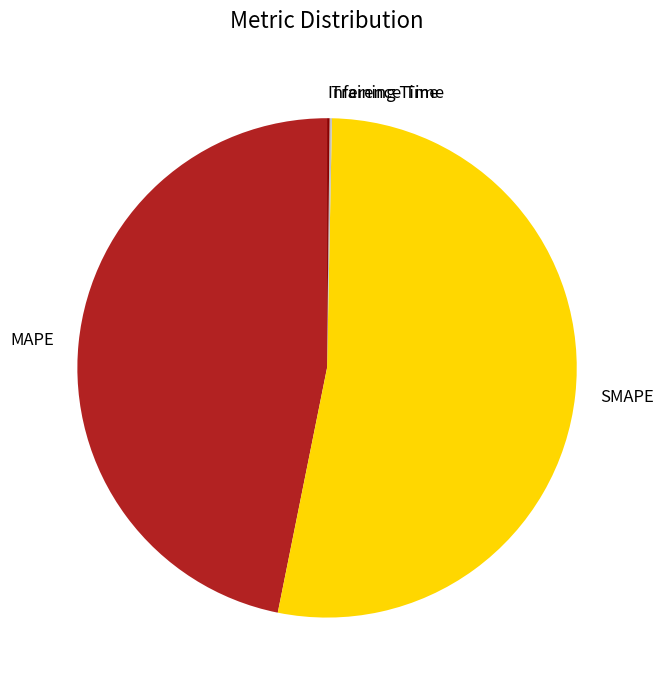

What is the largest slice in the pie chart?

SMAPE